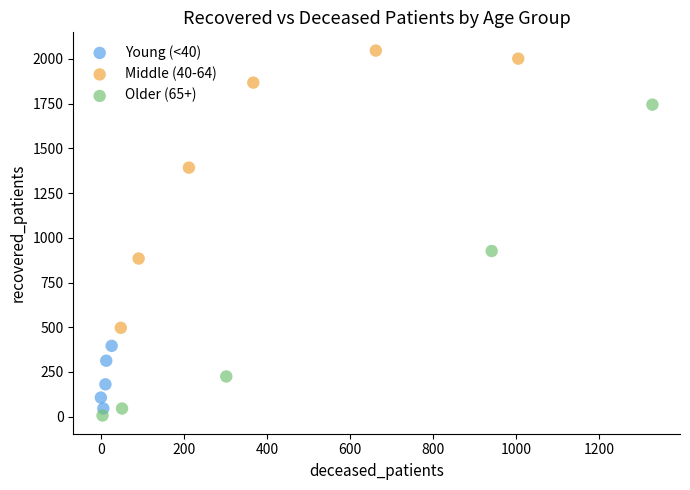

Which series contains the highest Y value?

Middle (40-64)